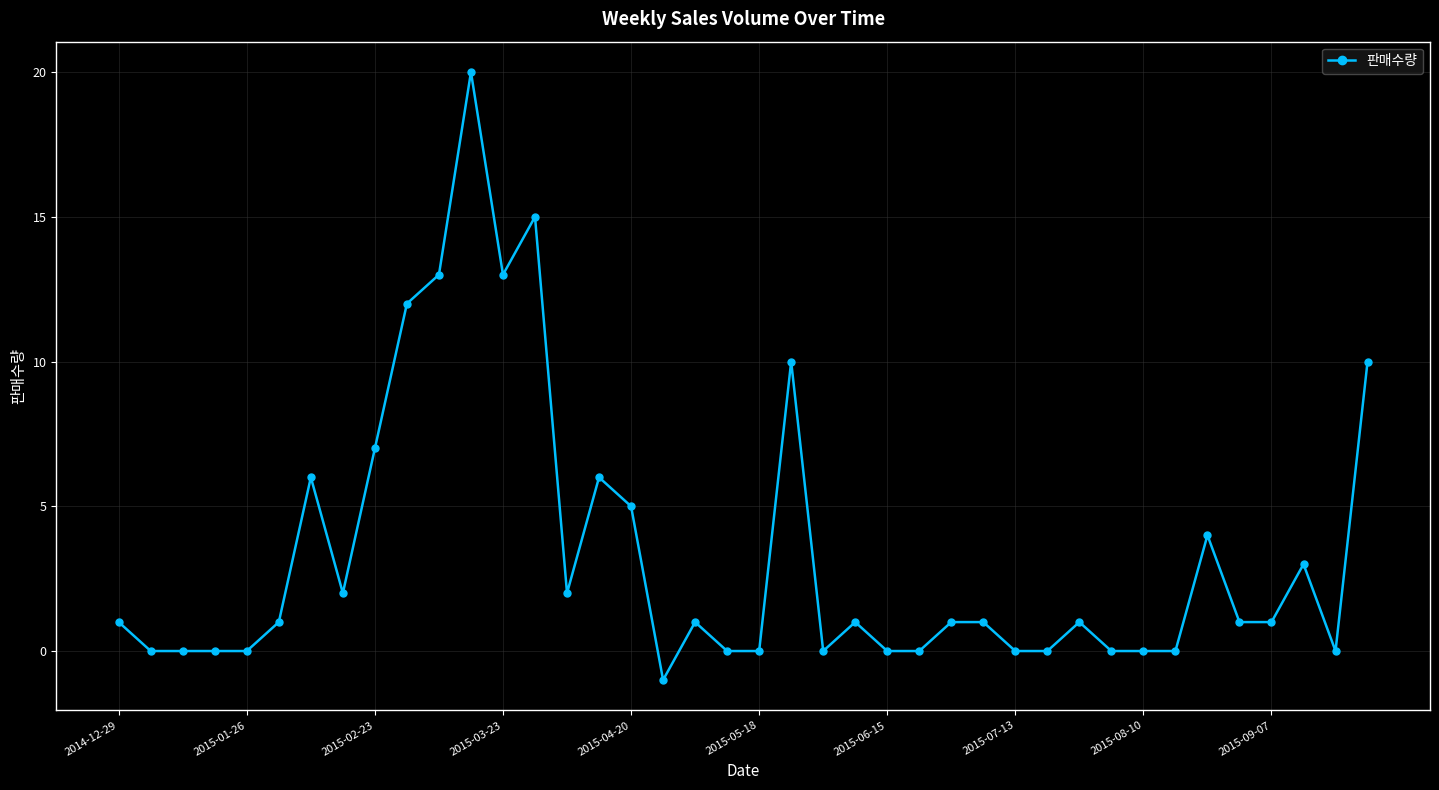

What is the maximum value shown in the chart?

20